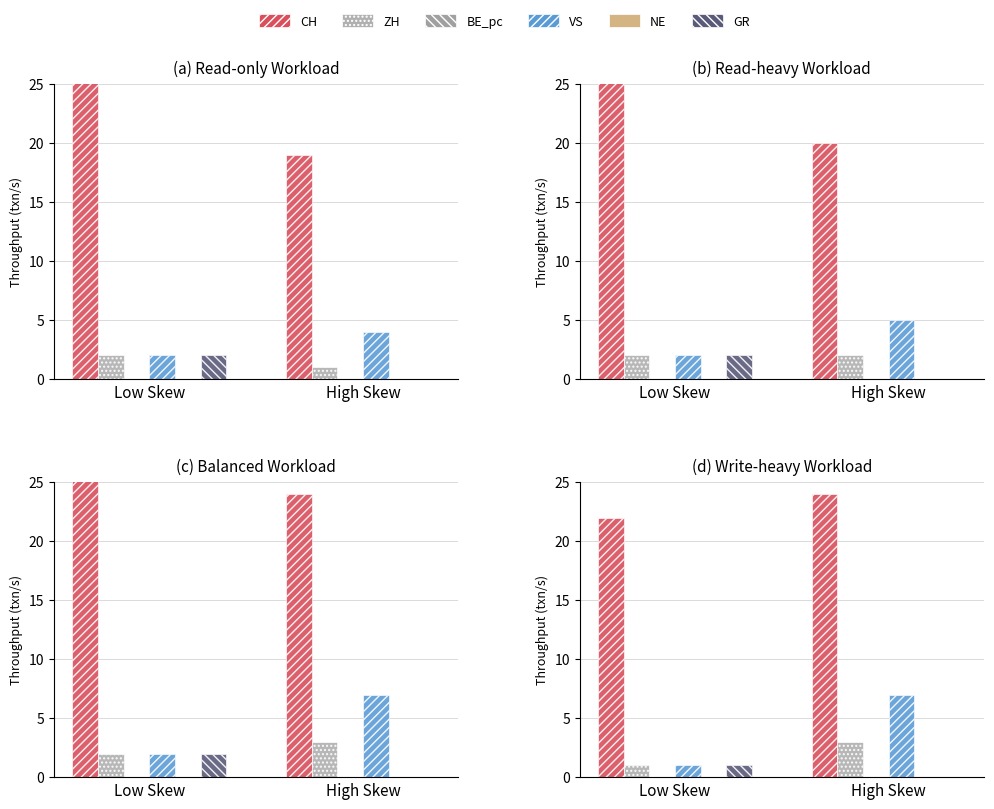

The GR series shows 1.0 at Low Skew. True or false?

True